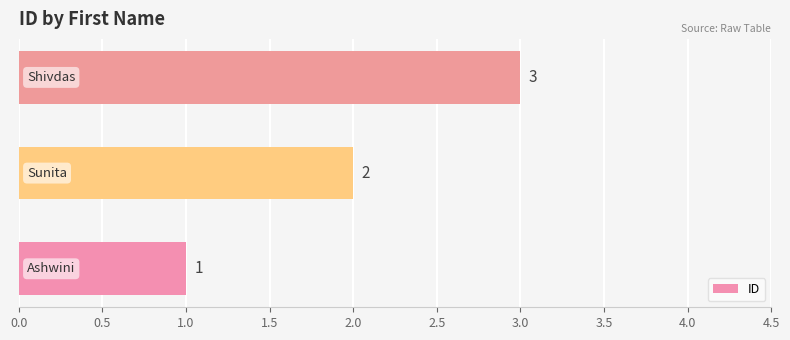

What is the maximum value shown in the chart?

3